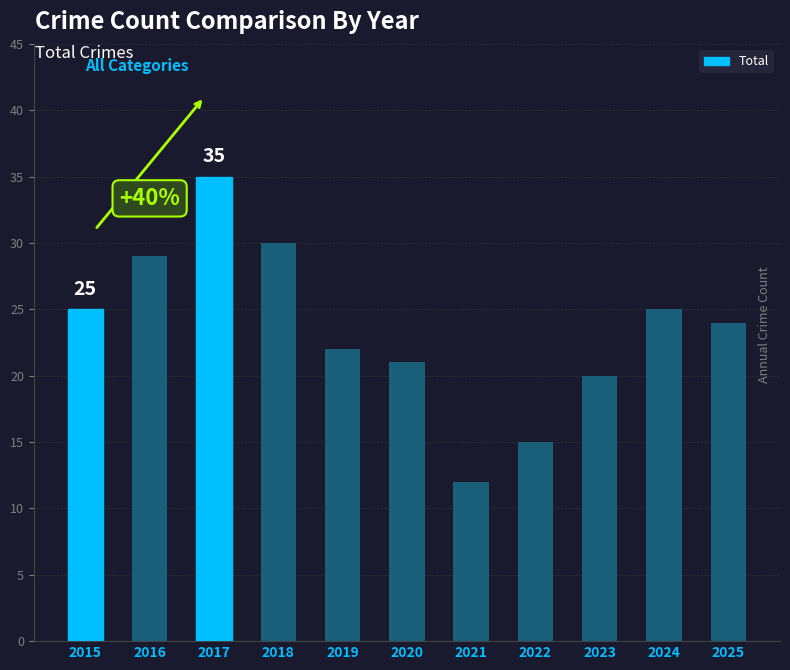

Approximately how many times larger is the value at 2016 compared to 2024?

1.2